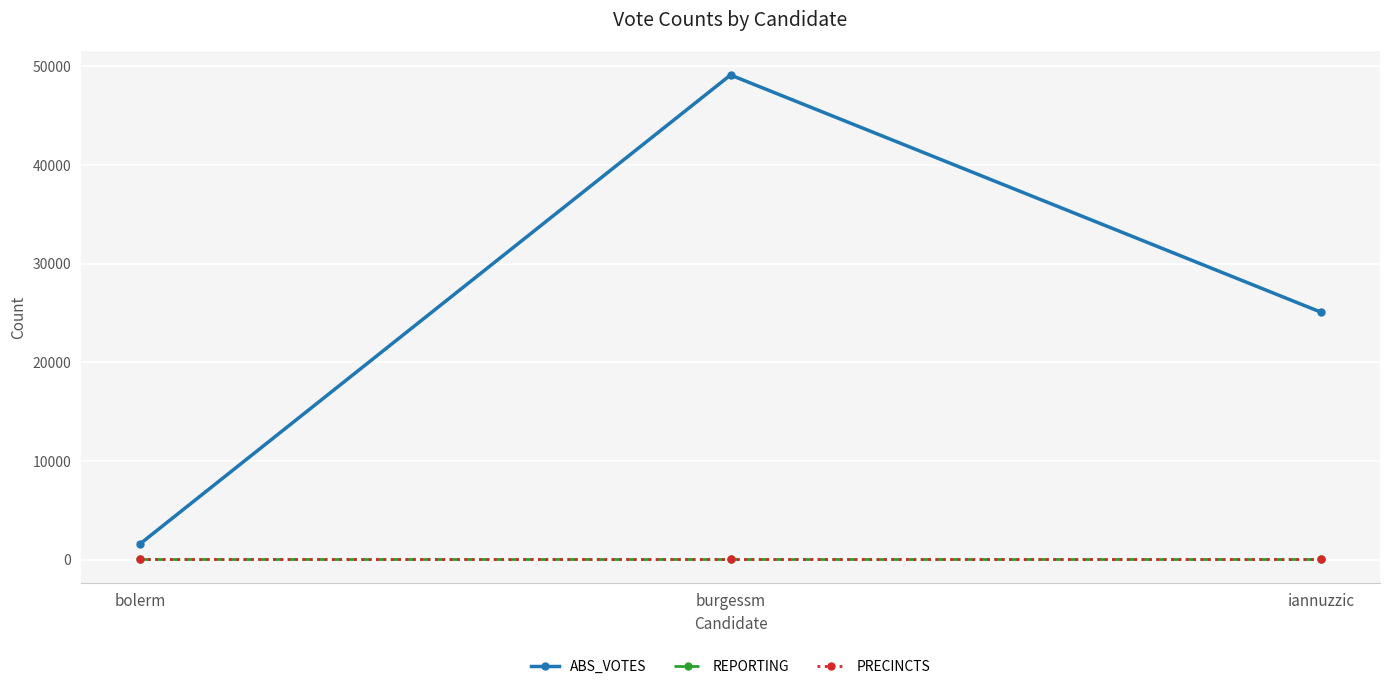

Does the chart have visible grid lines?

Yes